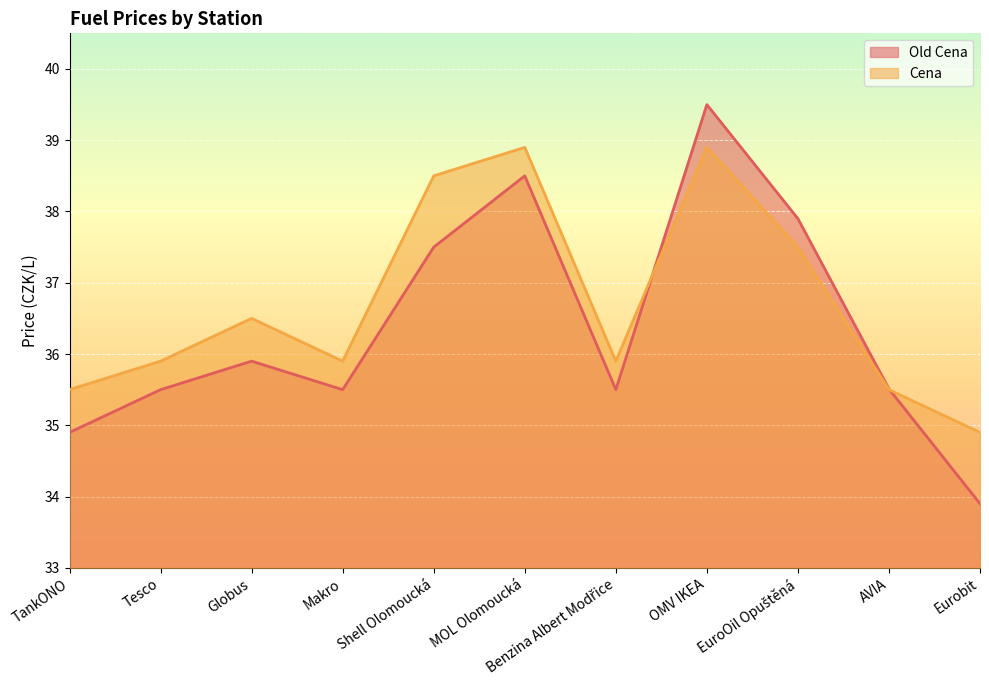

Which has a higher value, Eurobit or Shell Olomoucká?

Shell Olomoucká